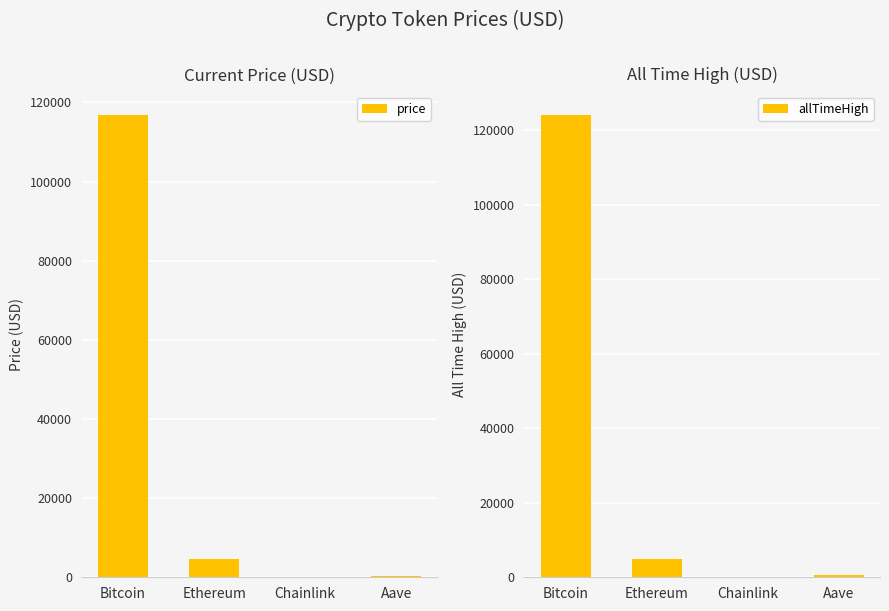

What is the approximate value of allTimeHigh at Aave?

661.7